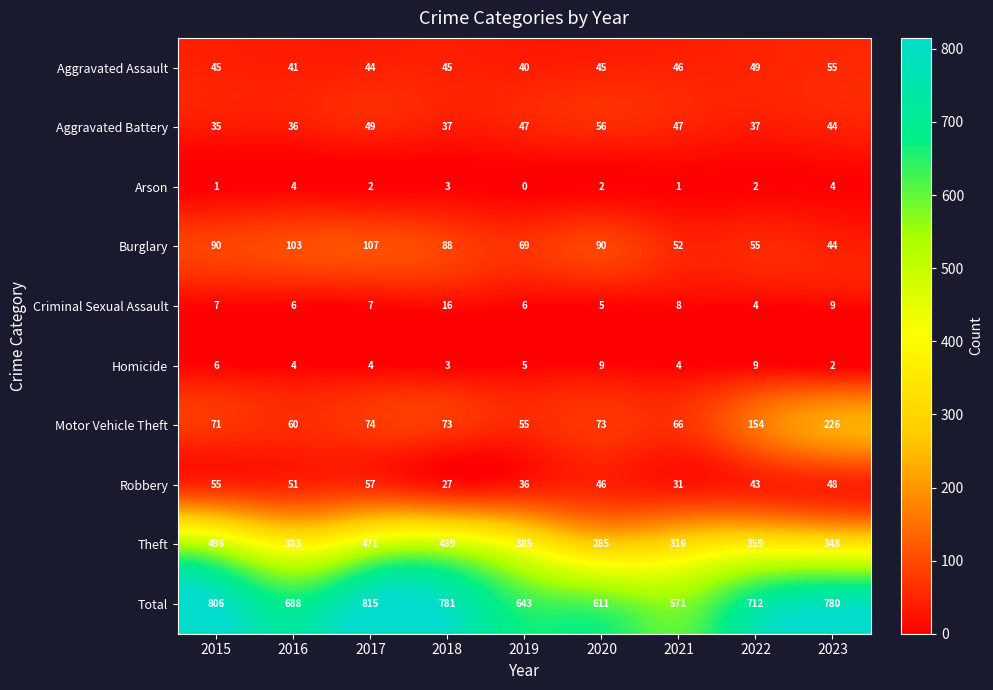

Which series has the largest total across all categories?

Total